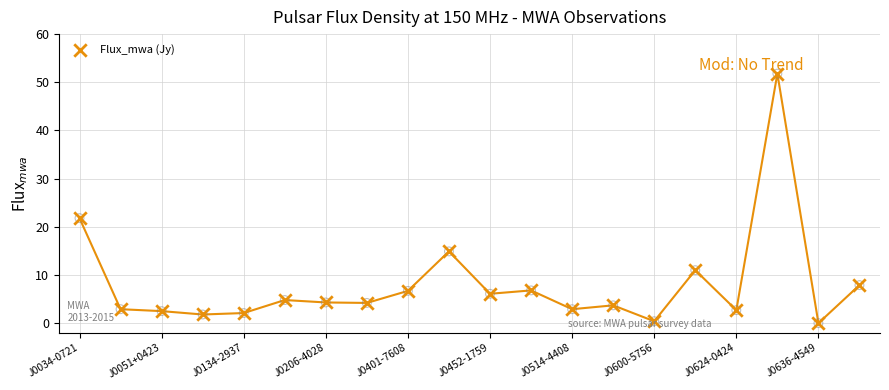

Which has a higher value, 15 or 16?

15